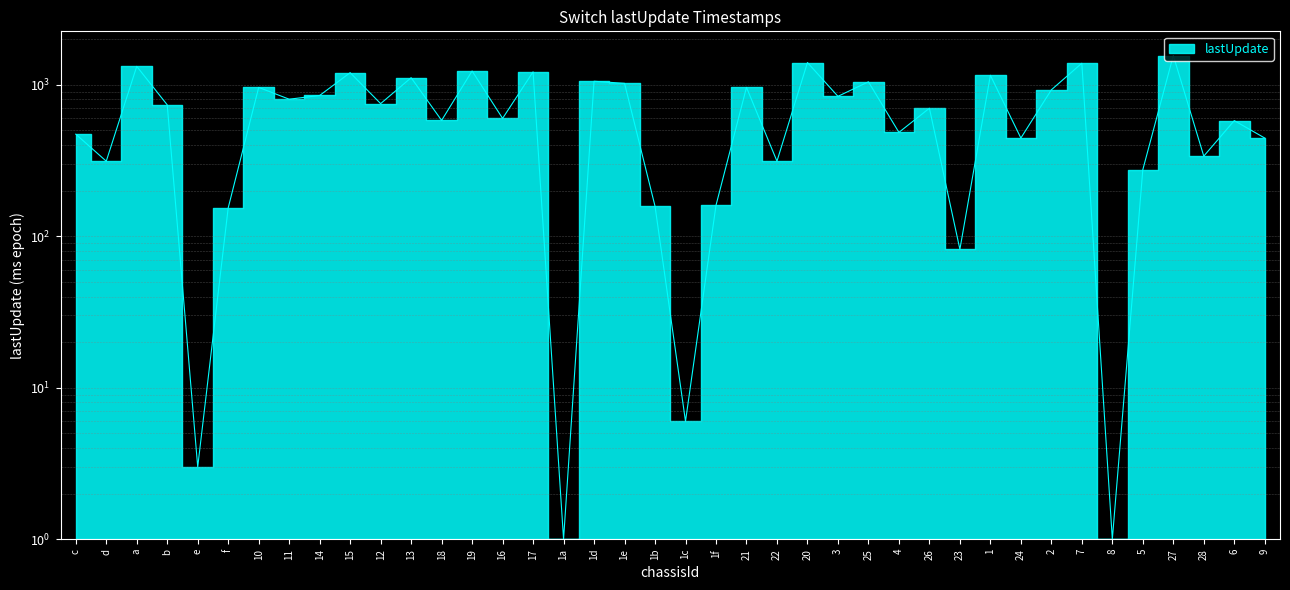

What is the smallest value displayed?

1